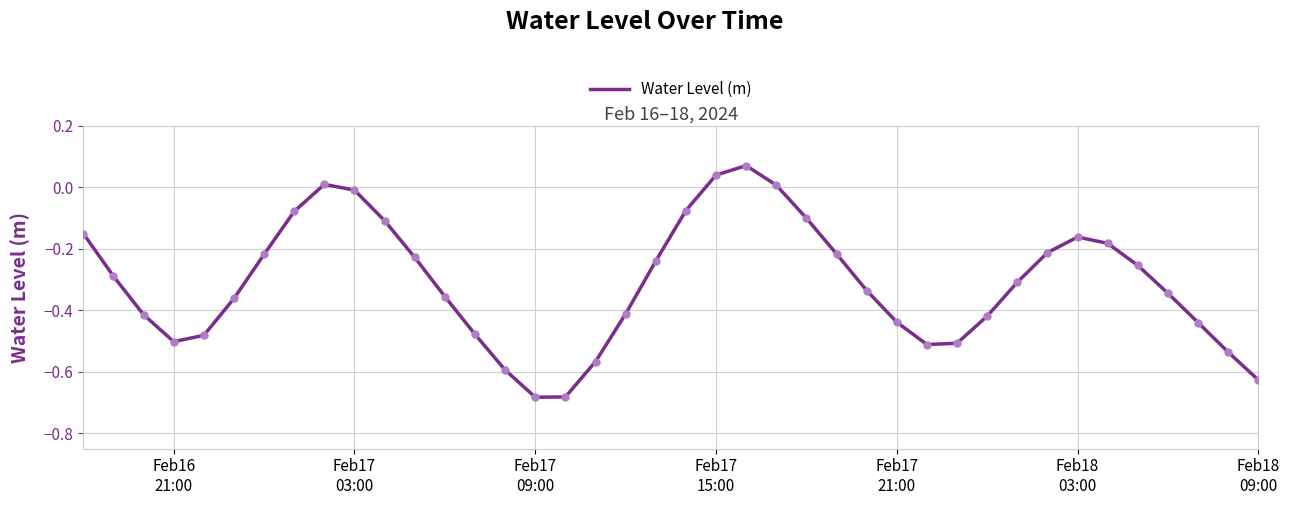

What is the difference between the maximum and minimum values?

0.8